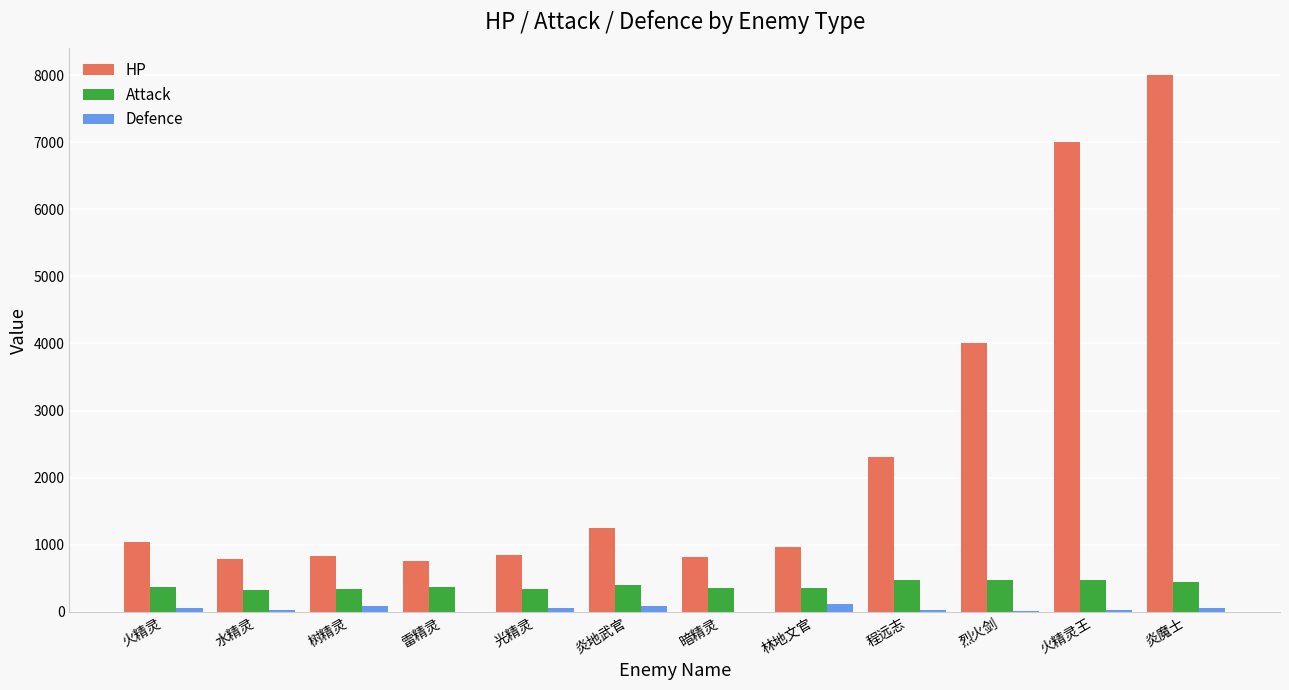

What is the difference between the Defence values at 树精灵 and 程远志?

70